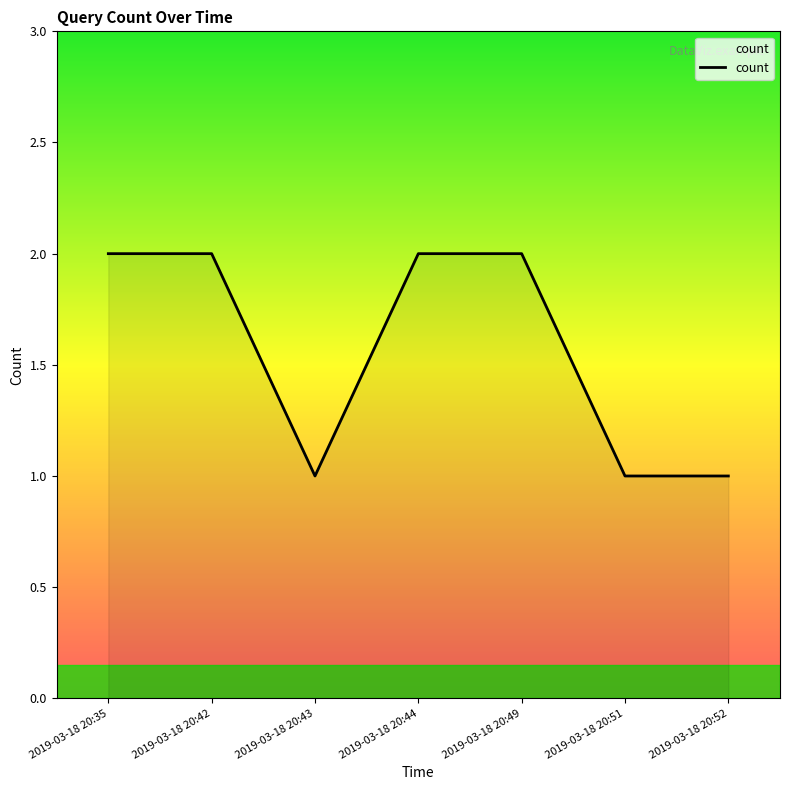

How many series are shown in this chart?

1